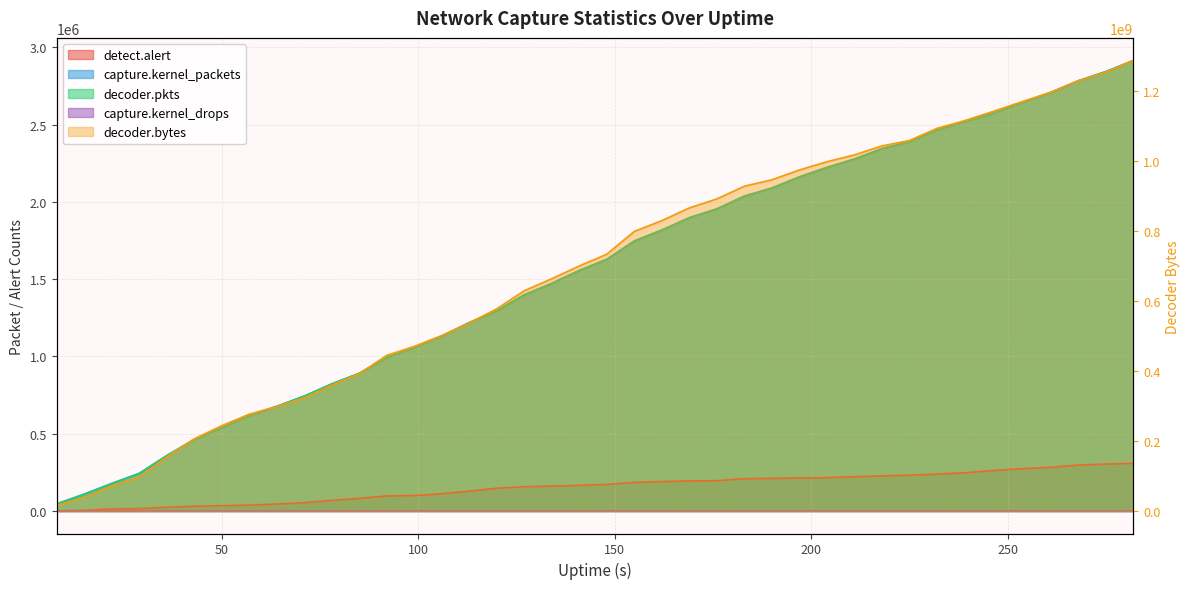

What is the minimum value shown in the chart?

1273